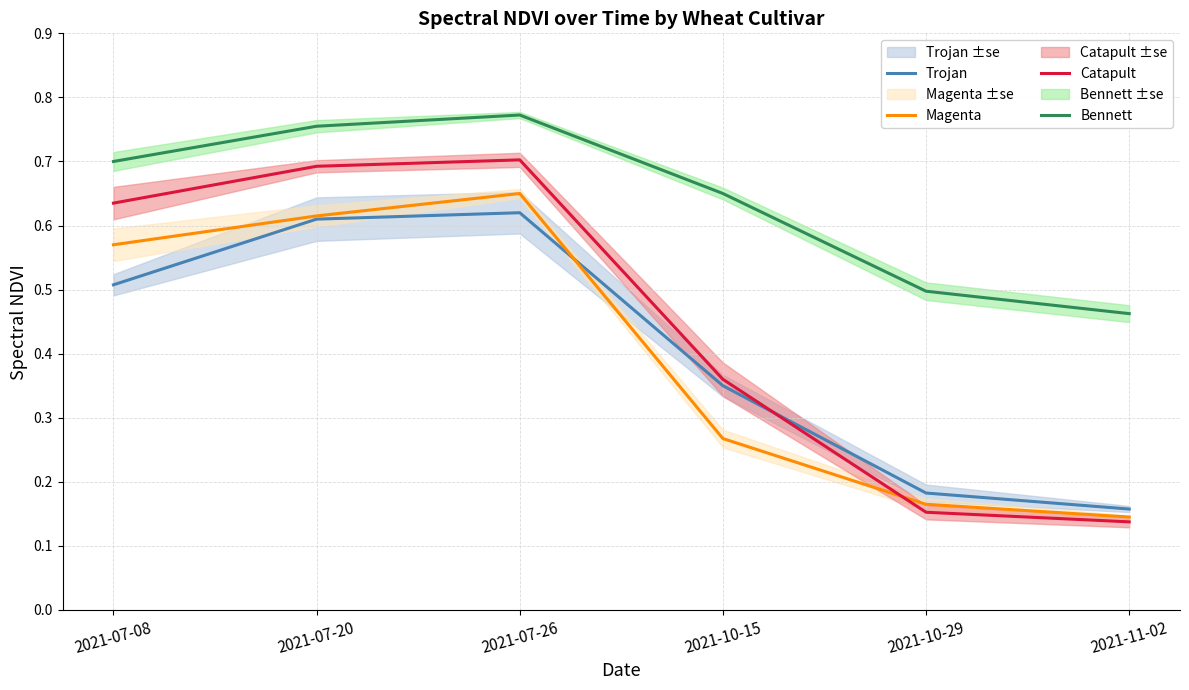

Rank the categories by Magenta value from highest to lowest.

2021-07-26, 2021-07-20, 2021-07-08, 2021-10-15, 2021-10-29, 2021-11-02